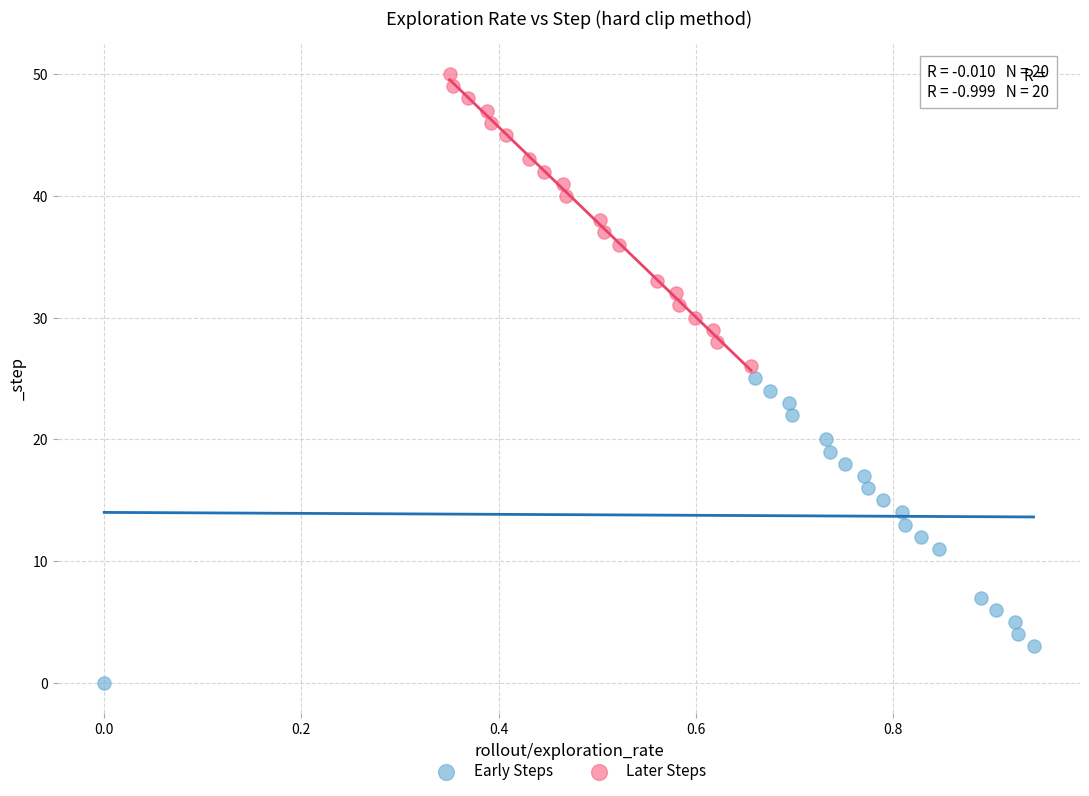

What are all the series names shown in the legend?

Early Steps, Later Steps